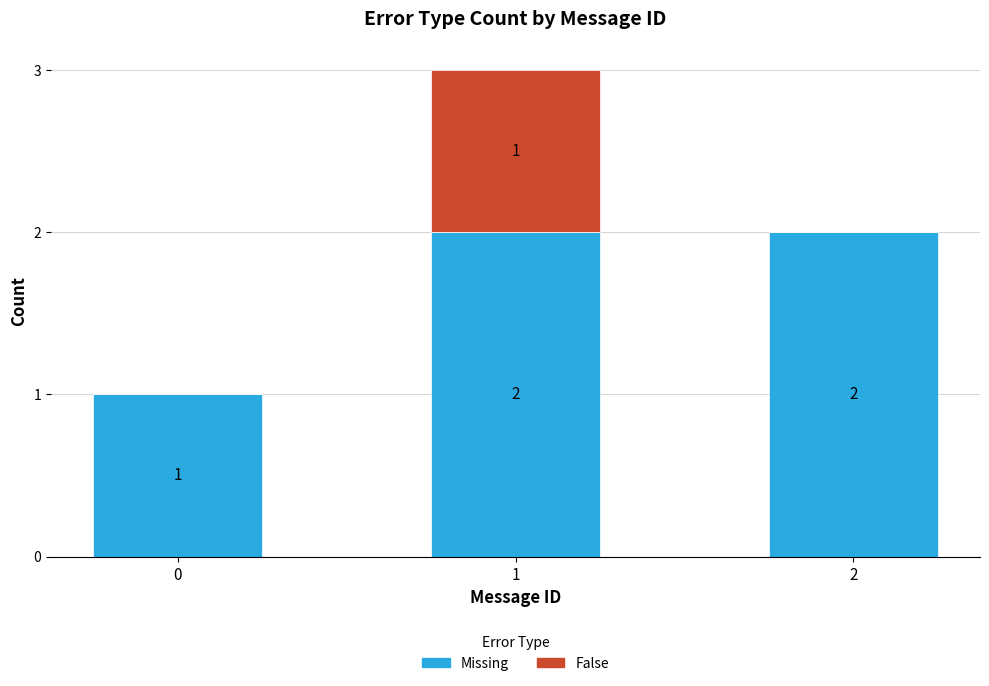

What is the highest value of the Missing series?

2